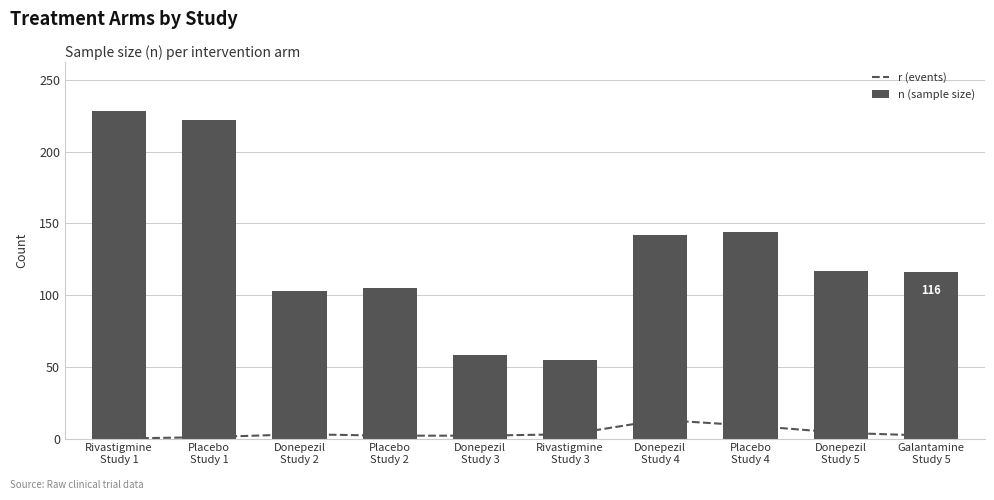

What is the label of the 10th bar from the left?

Galantamine
Study 5